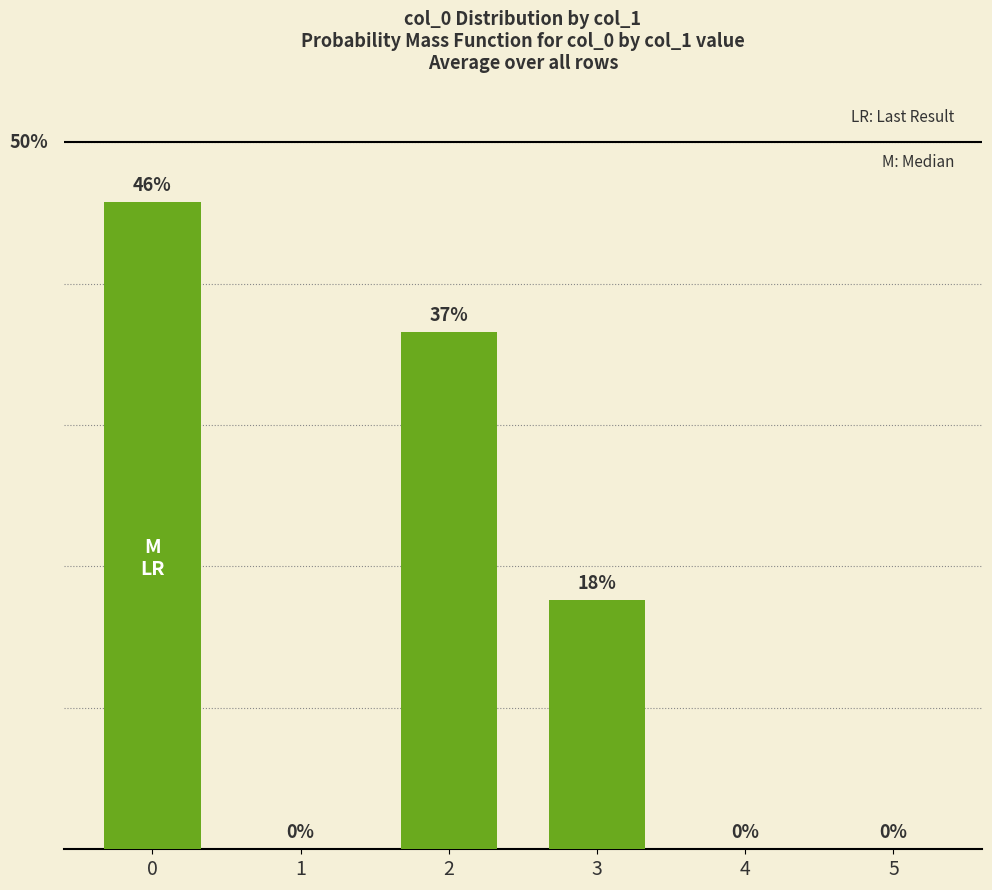

Reading left to right, list all the values displayed in this chart.

45.8	0.0	36.6	17.6	0.0	0.0